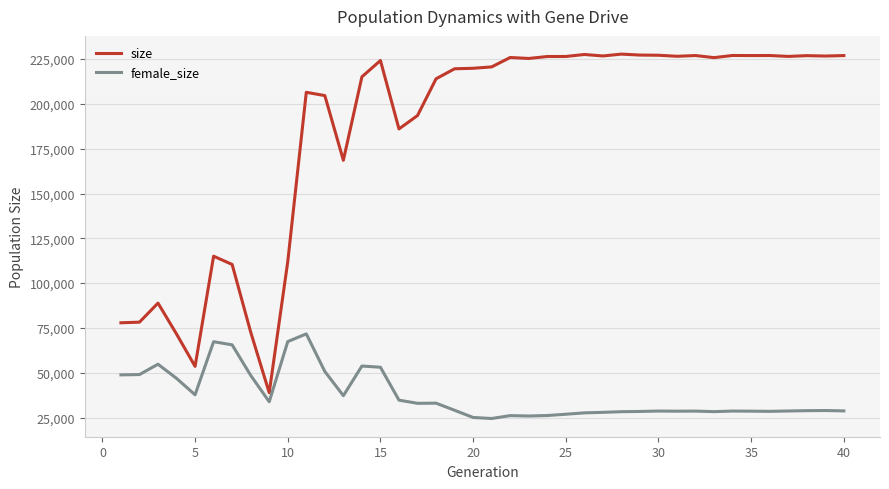

Which series has the largest total across all categories?

size